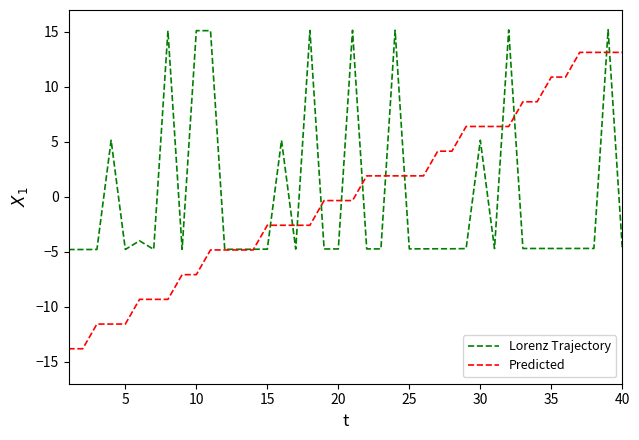

How many values in Lorenz Trajectory are above zero?

11